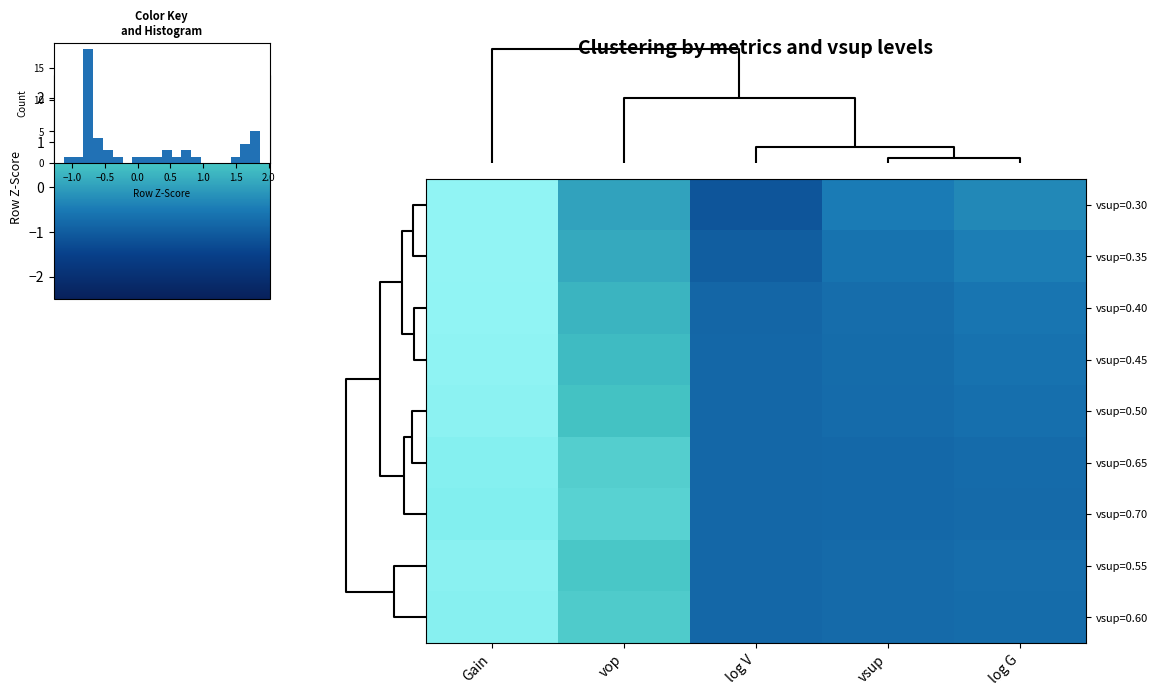

Rank the series by their maximum value, from highest to lowest.

vsup=0.35, vsup=0.30, vsup=0.40, vsup=0.45, vsup=0.50, vsup=0.55, vsup=0.60, vsup=0.65, vsup=0.70